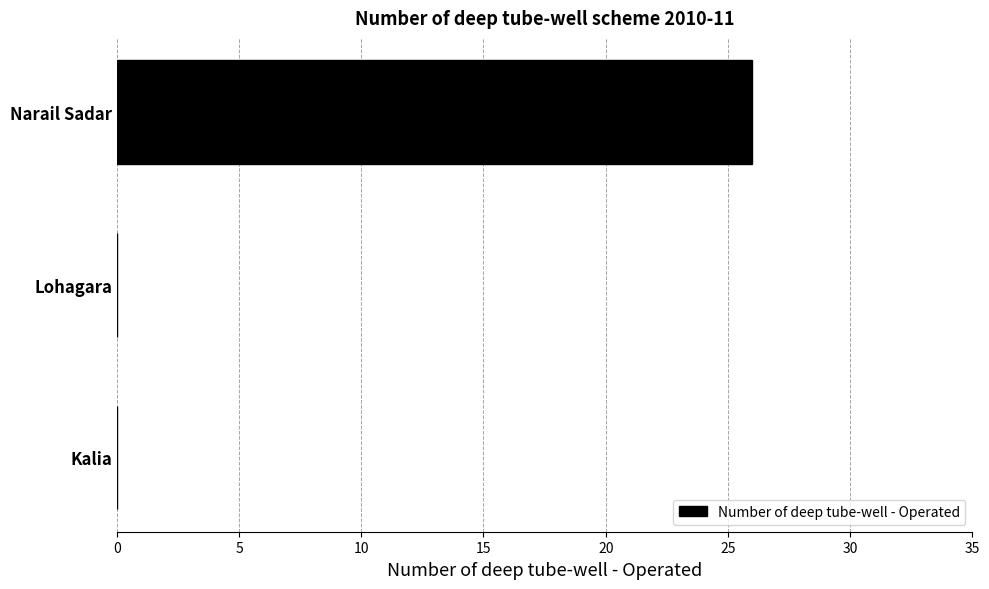

The chart shows a value of 26 at Narail Sadar. True or false?

True